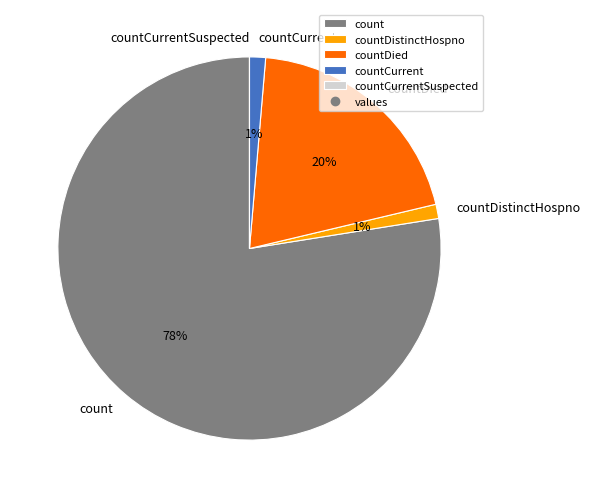

Is it true that countCurrent is 11% of the pie?

False